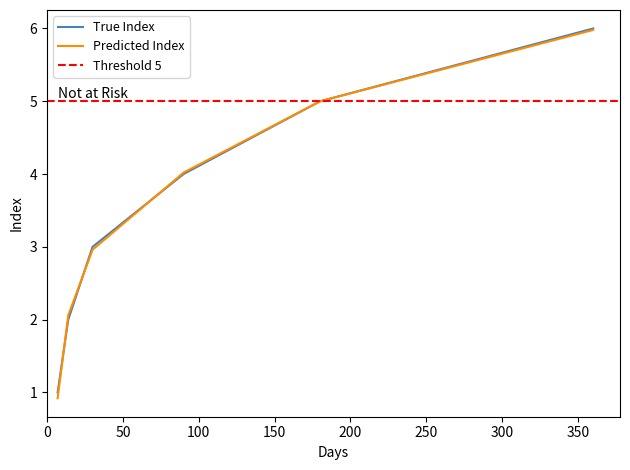

True or false: there are more than 2 points higher than both neighbors.

False